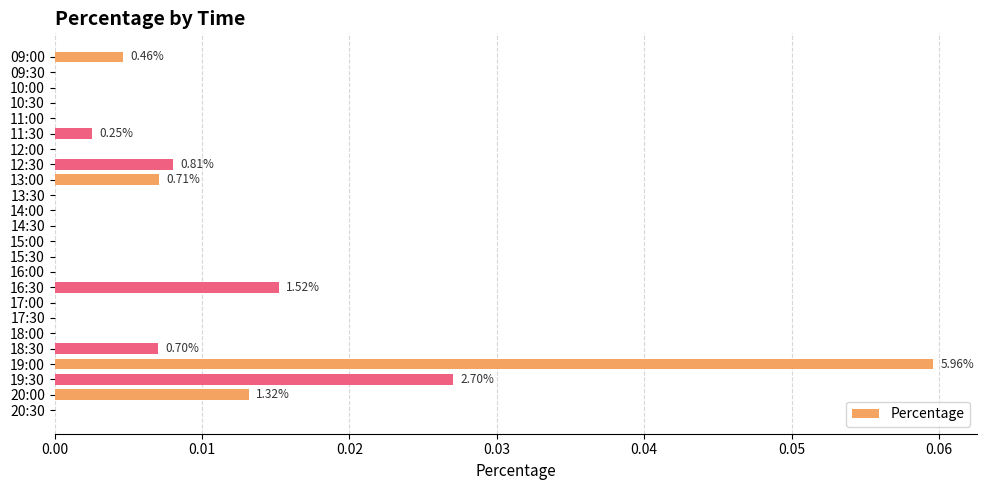

How many series are shown in this chart?

1